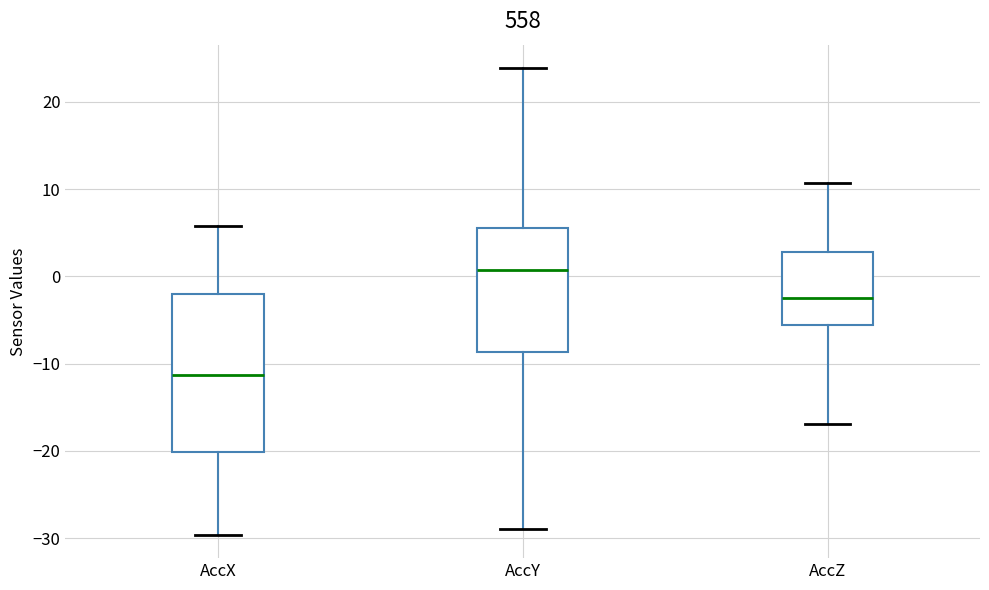

Where does the lower whisker of the box for AccX end on the y-axis? The values are not printed on the chart, so give them approximately, as read against the axis.

-30